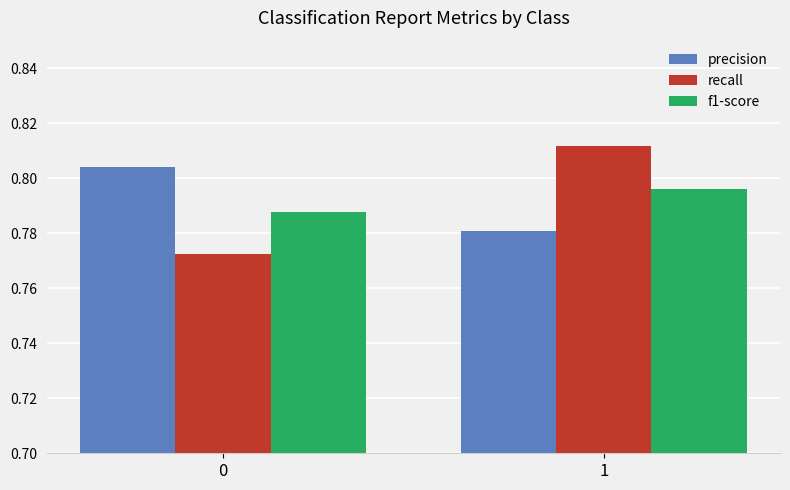

At how many categories does at least one series exceed 0?

2